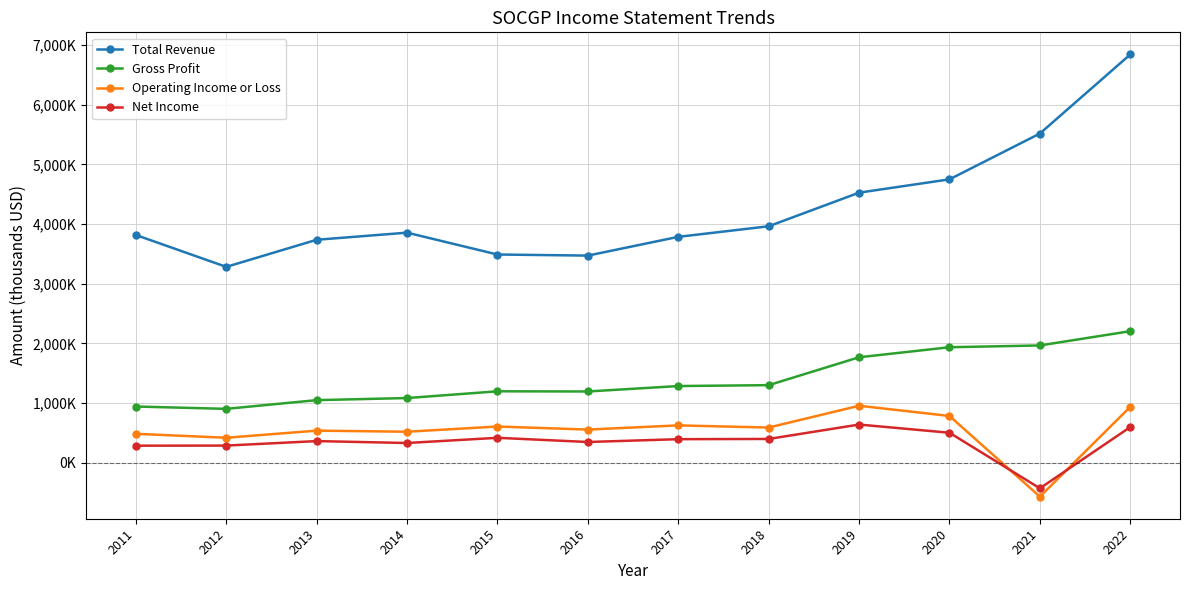

What is the approximate value of Total Revenue at 2022, to the nearest 10?

6840000